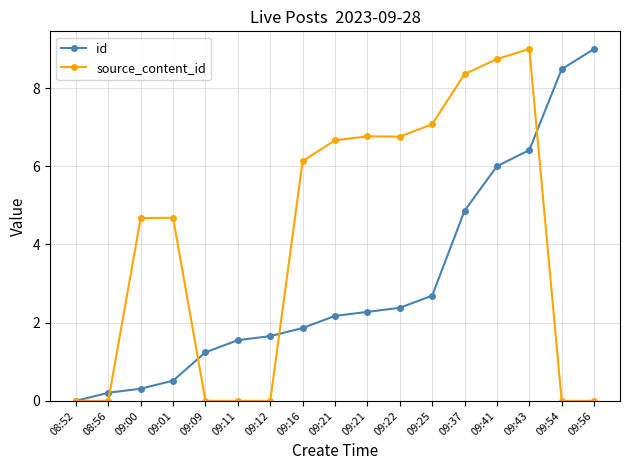

Between 09:00 and 09:11, which series saw the biggest shift?

source_content_id